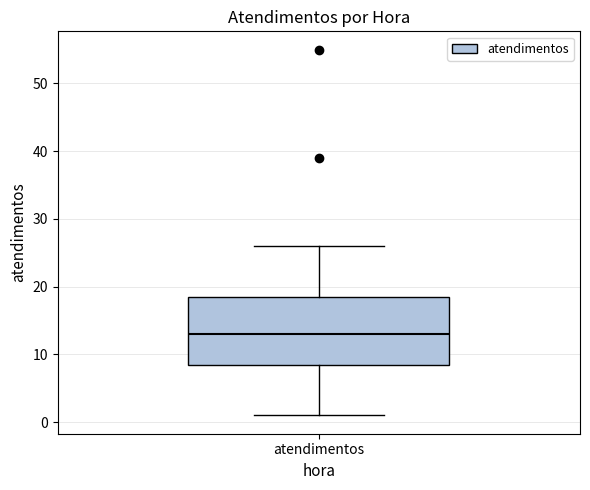

Read this box plot against the y-axis: the position of the median line, the range covered by the box, and the ends of both whiskers. The values are not printed on the chart, so give them approximately, as read against the axis.

median 13, box 9 to 19, whiskers 1 to 26